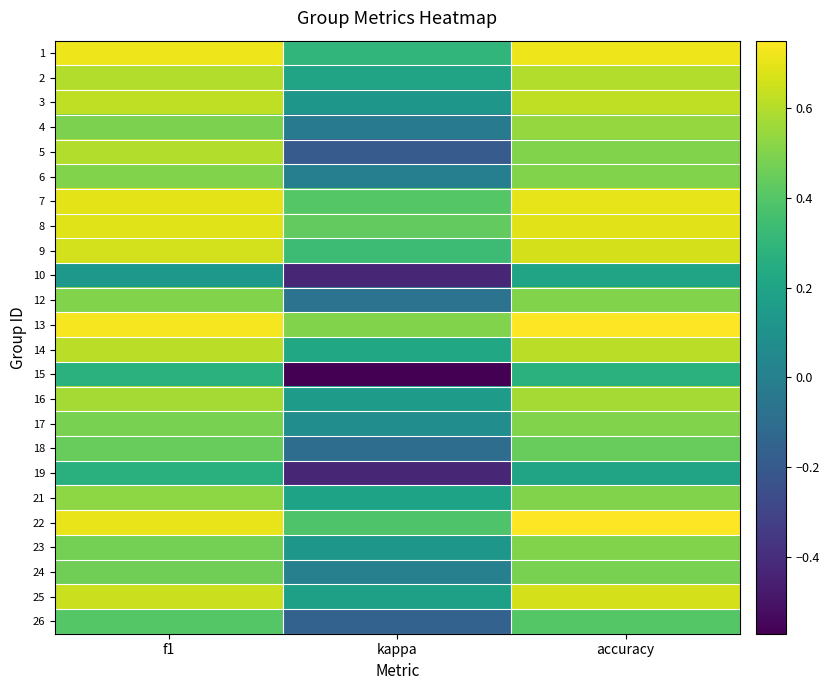

What is the maximum value shown in the chart?

0.8